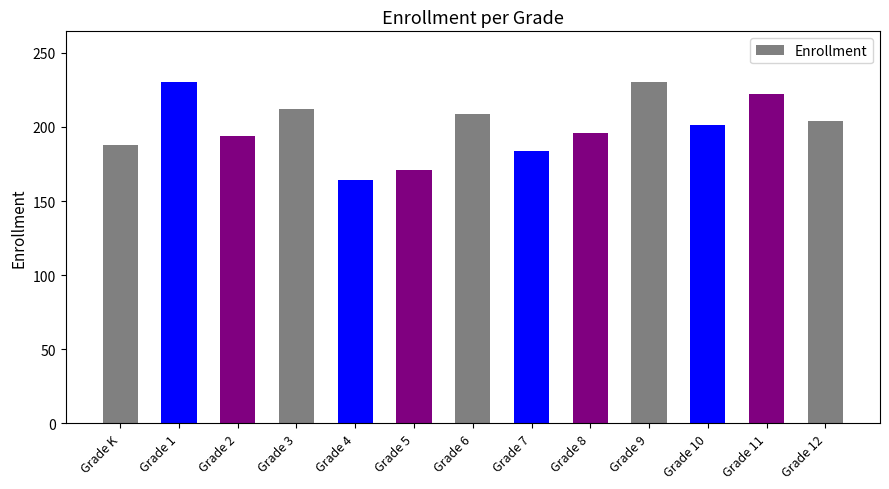

What is the greatest value displayed?

230